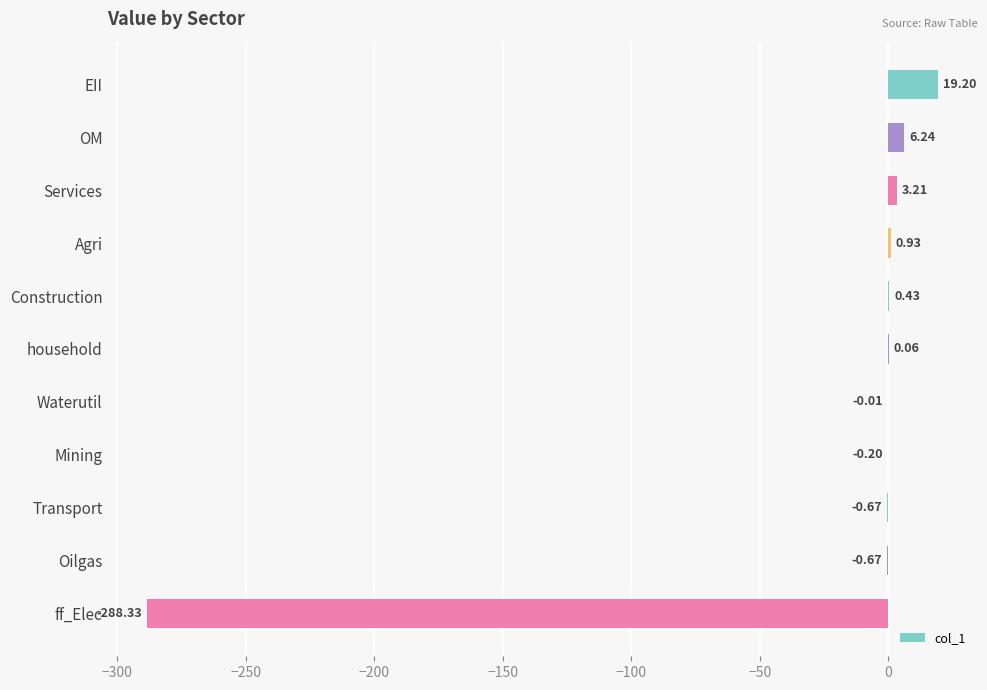

Between ff_Elec and EII, which is larger?

EII